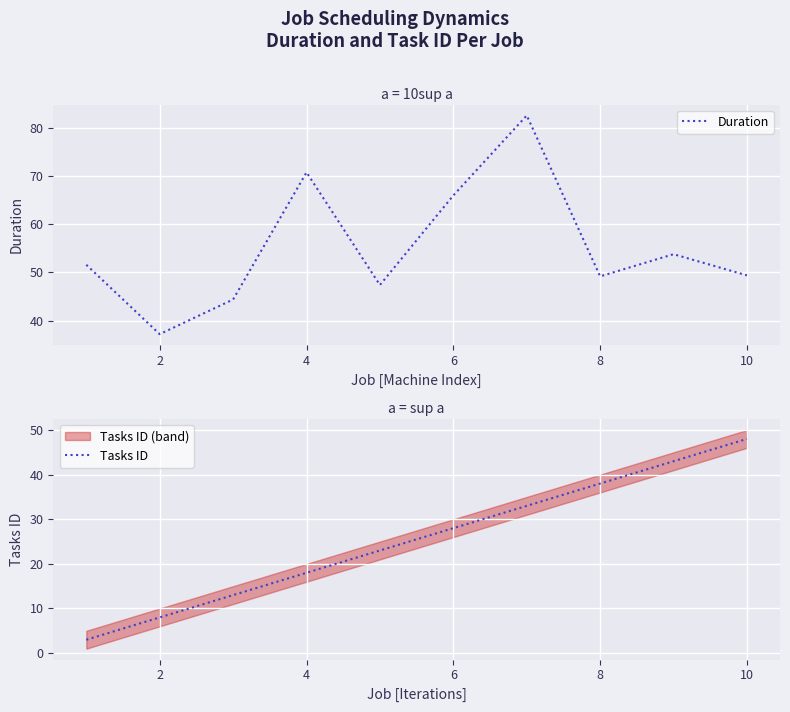

How many lines are shown in the chart?

2